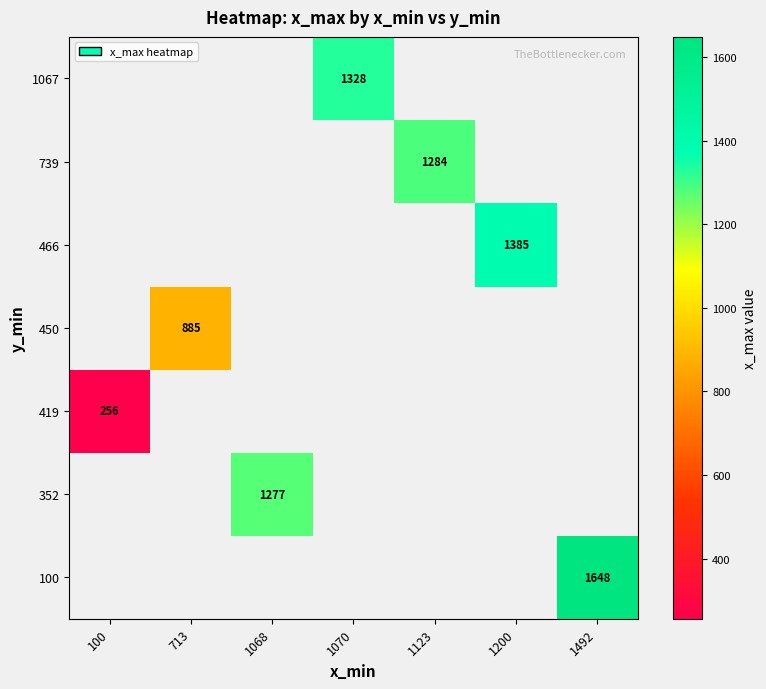

The 1067 series shows 2029 at 1070. True or false?

False